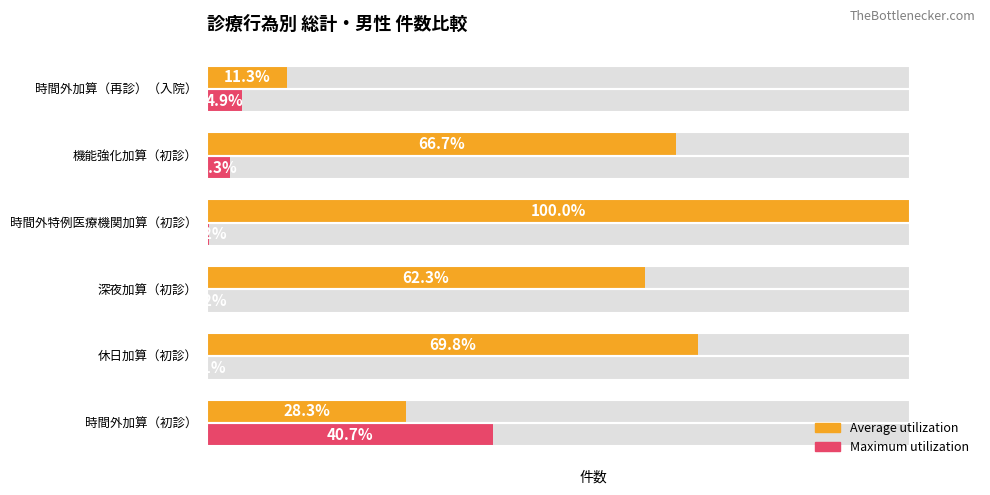

The Maximum utilization series shows 40.7 at 時間外加算（初診）. True or false?

True